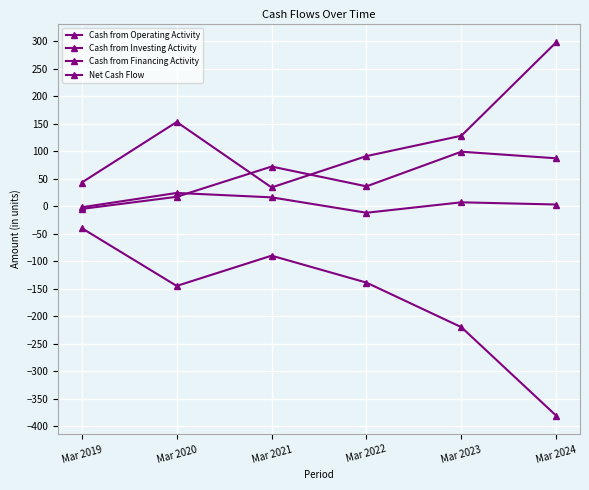

At Mar 2023, list the series in order from smallest to largest.

Cash from Investing Activity, Net Cash Flow, Cash from Operating Activity, Cash from Financing Activity